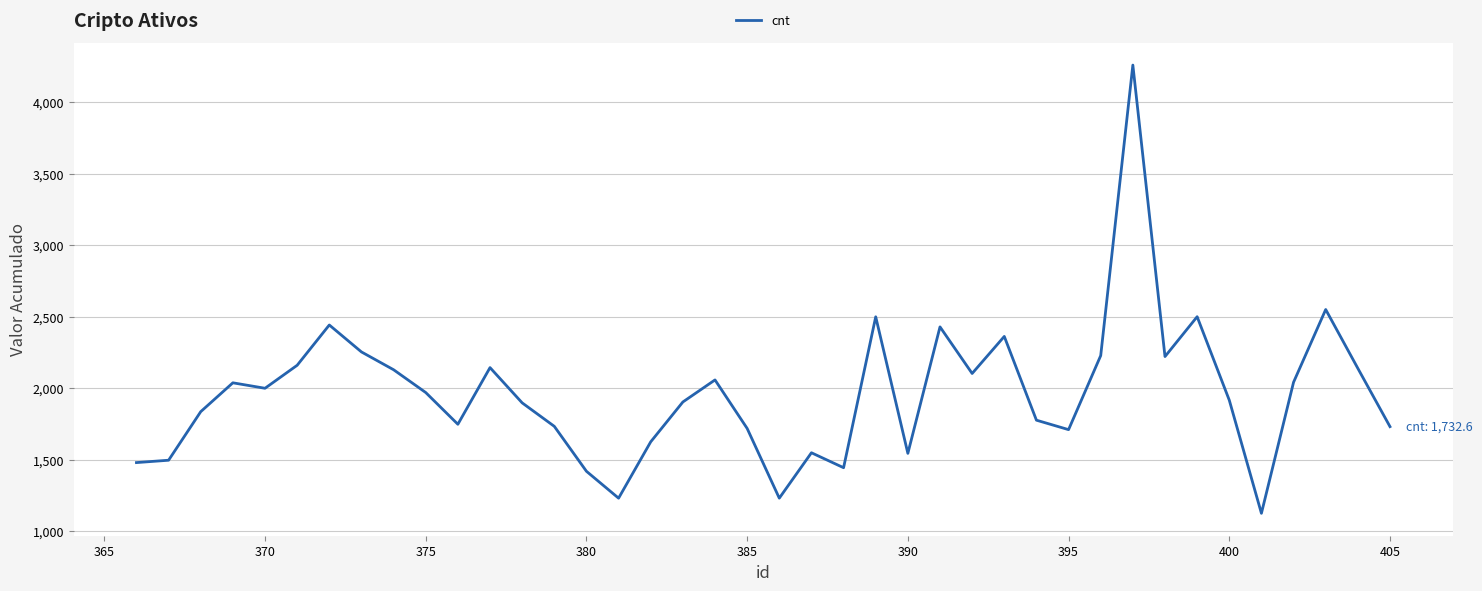

What is the difference between the maximum and minimum values?

3132.7